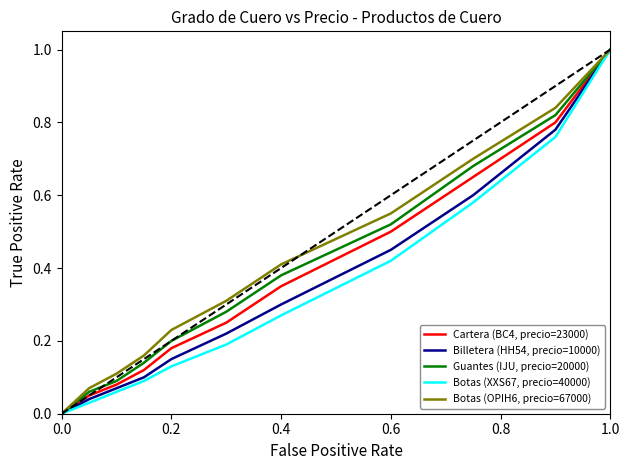

Rank the series by their average value, from highest to lowest.

Botas (OPIH6, precio=67000), Guantes (IJU, precio=20000), Cartera (BC4, precio=23000), Billetera (HH54, precio=10000), Botas (XXS67, precio=40000)